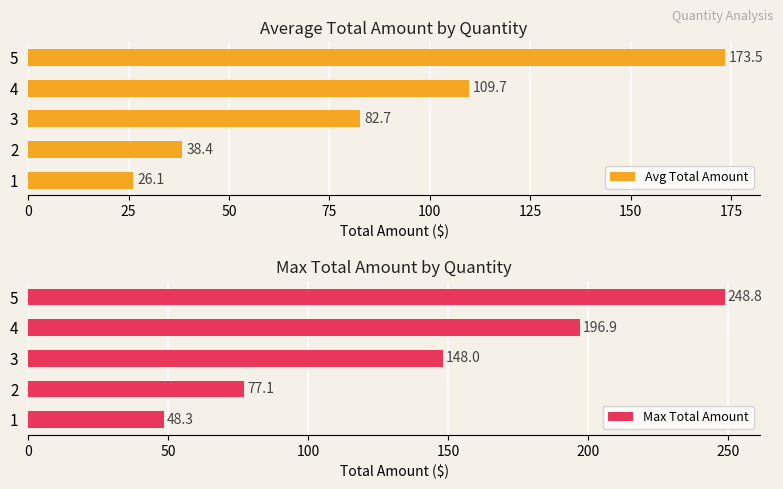

Where is Avg Total Amount nearest to the value 99?

4